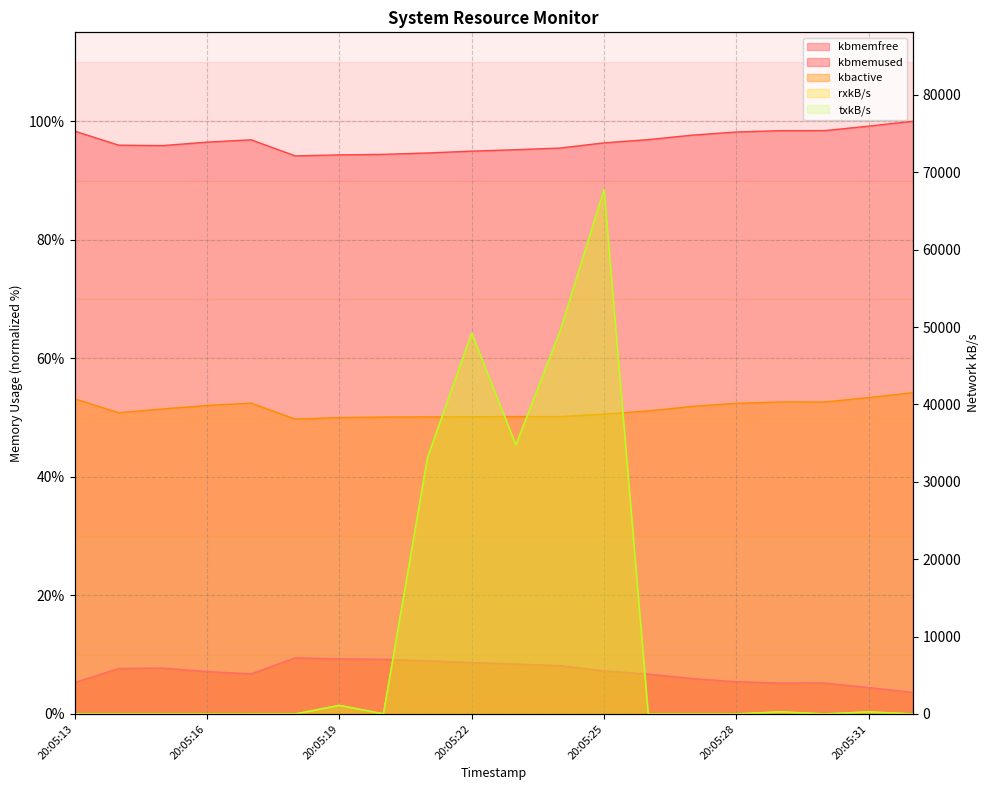

Reading left to right, what are all the values shown in this chart?

kbmemfree: 20:05:13=5.3	20:05:14=7.7	20:05:15=7.7	20:05:16=7.2	20:05:17=6.8	20:05:18=9.5	20:05:19=9.3	20:05:20=9.2	20:05:21=9.0	20:05:22=8.7	20:05:23=8.4	20:05:24=8.2	20:05:25=7.3	20:05:26=6.7	20:05:27=6.0	20:05:28=5.4	20:05:29=5.2	20:05:30=5.2	20:05:31=4.5	20:05:32=3.6
kbmemused: 20:05:13=98.3	20:05:14=96.0	20:05:15=95.9	20:05:16=96.5	20:05:17=96.9	20:05:18=94.2	20:05:19=94.3	20:05:20=94.4	20:05:21=94.6	20:05:22=95.0	20:05:23=95.2	20:05:24=95.5	20:05:25=96.4	20:05:26=96.9	20:05:27=97.7	20:05:28=98.2	20:05:29=98.4	20:05:30=98.4	20:05:31=99.2	20:05:32=100.0
kbactive: 20:05:13=53.2	20:05:14=50.8	20:05:15=51.5	20:05:16=52.0	20:05:17=52.4	20:05:18=49.7	20:05:19=50.0	20:05:20=50.1	20:05:21=50.1	20:05:22=50.1	20:05:23=50.2	20:05:24=50.2	20:05:25=50.6	20:05:26=51.1	20:05:27=51.9	20:05:28=52.4	20:05:29=52.6	20:05:30=52.6	20:05:31=53.4	20:05:32=54.2
rxkB/s: 20:05:13=22.6	20:05:14=7.4	20:05:15=3.5	20:05:16=0.5	20:05:17=0.4	20:05:18=6.4	20:05:19=1112.2	20:05:20=22.4	20:05:21=33154.5	20:05:22=49225.6	20:05:23=34752.0	20:05:24=49403.5	20:05:25=67750.7	20:05:26=2.2	20:05:27=8.1	20:05:28=3.2	20:05:29=286.8	20:05:30=3.9	20:05:31=280.7	20:05:32=3.5
txkB/s: 20:05:13=22.6	20:05:14=7.4	20:05:15=3.5	20:05:16=0.5	20:05:17=0.4	20:05:18=6.4	20:05:19=1112.2	20:05:20=22.4	20:05:21=33154.5	20:05:22=49225.6	20:05:23=34752.0	20:05:24=49403.5	20:05:25=67750.7	20:05:26=2.2	20:05:27=8.1	20:05:28=3.2	20:05:29=286.8	20:05:30=3.9	20:05:31=280.7	20:05:32=3.5